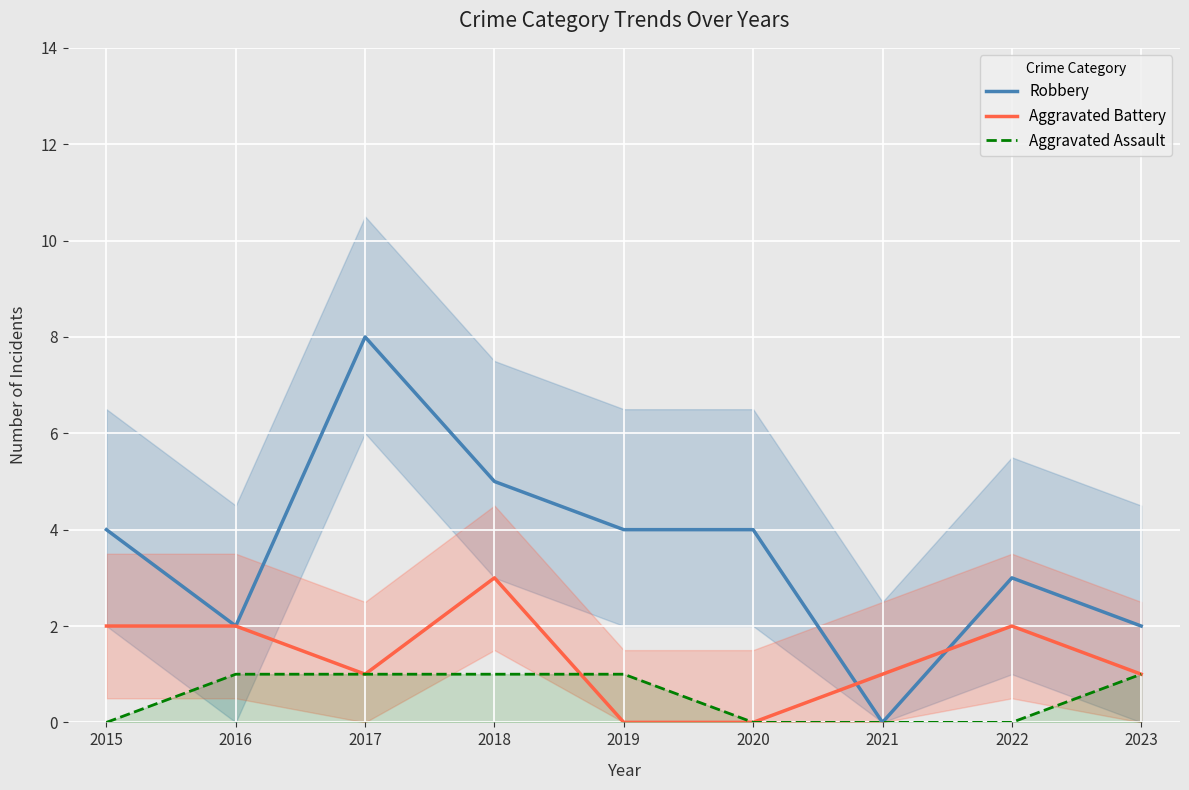

True or false: Aggravated Assault and Aggravated Battery cross at least once.

True